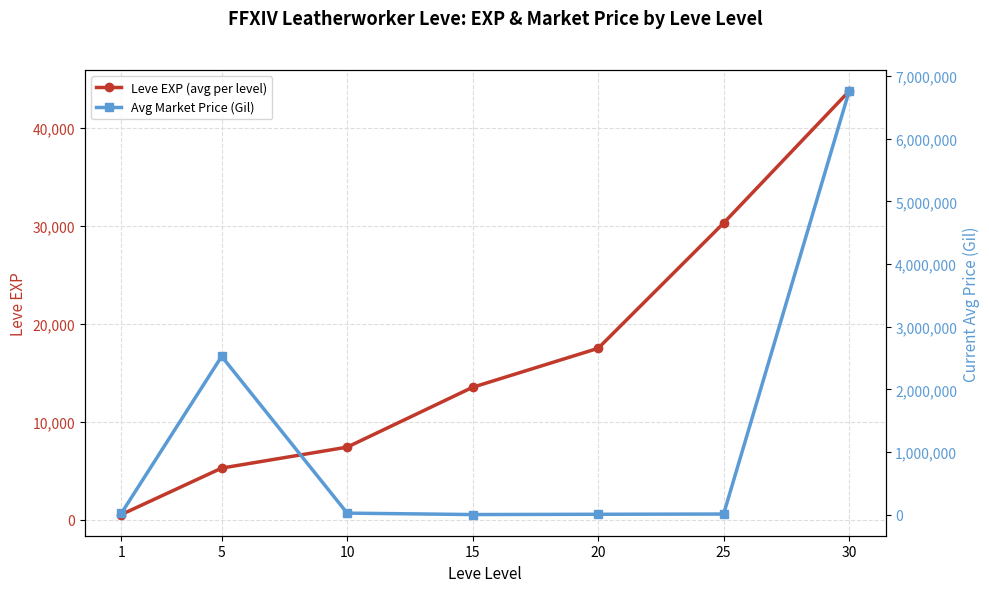

How many data points in Leve EXP (avg per level) are above 13510?

3